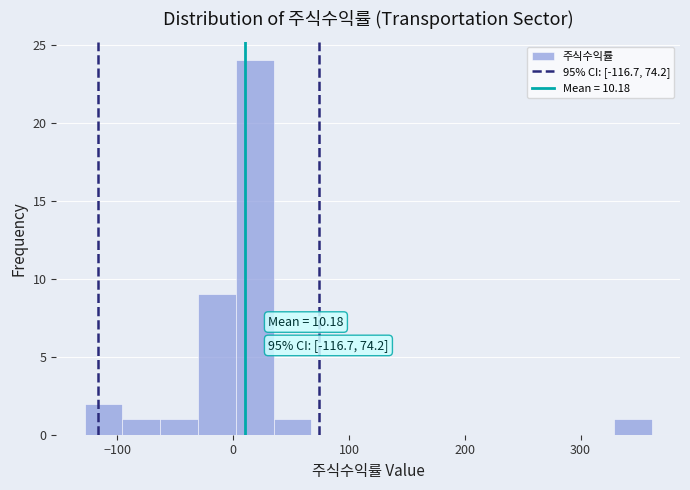

Read against the x-axis, roughly where is the centre of the tallest bar?

20